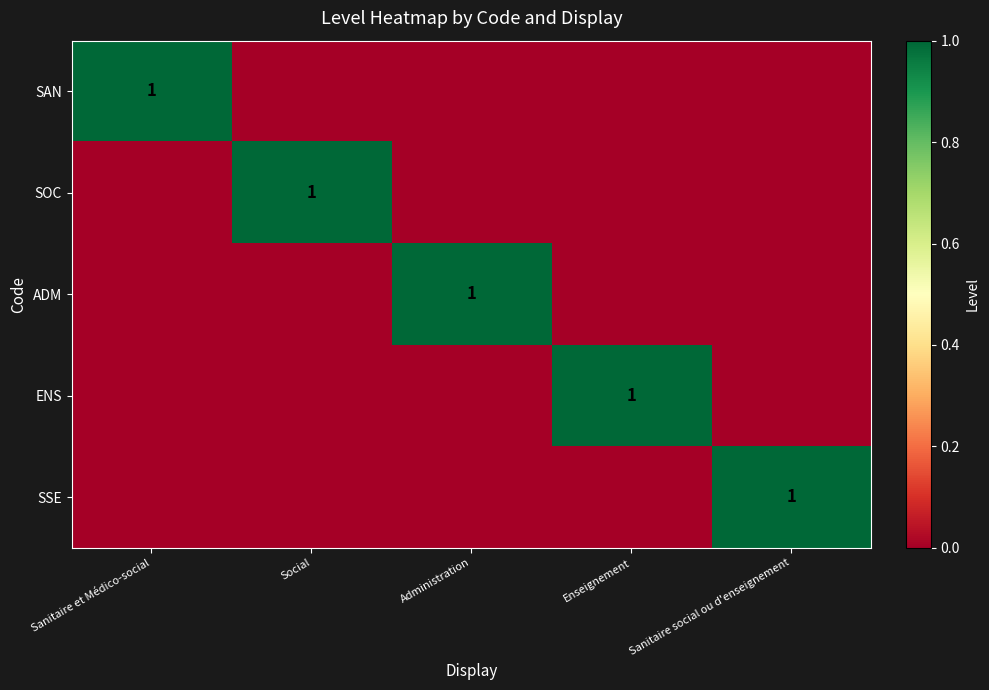

True or false: SAN has a value of 1 at Sanitaire et Médico-social.

True